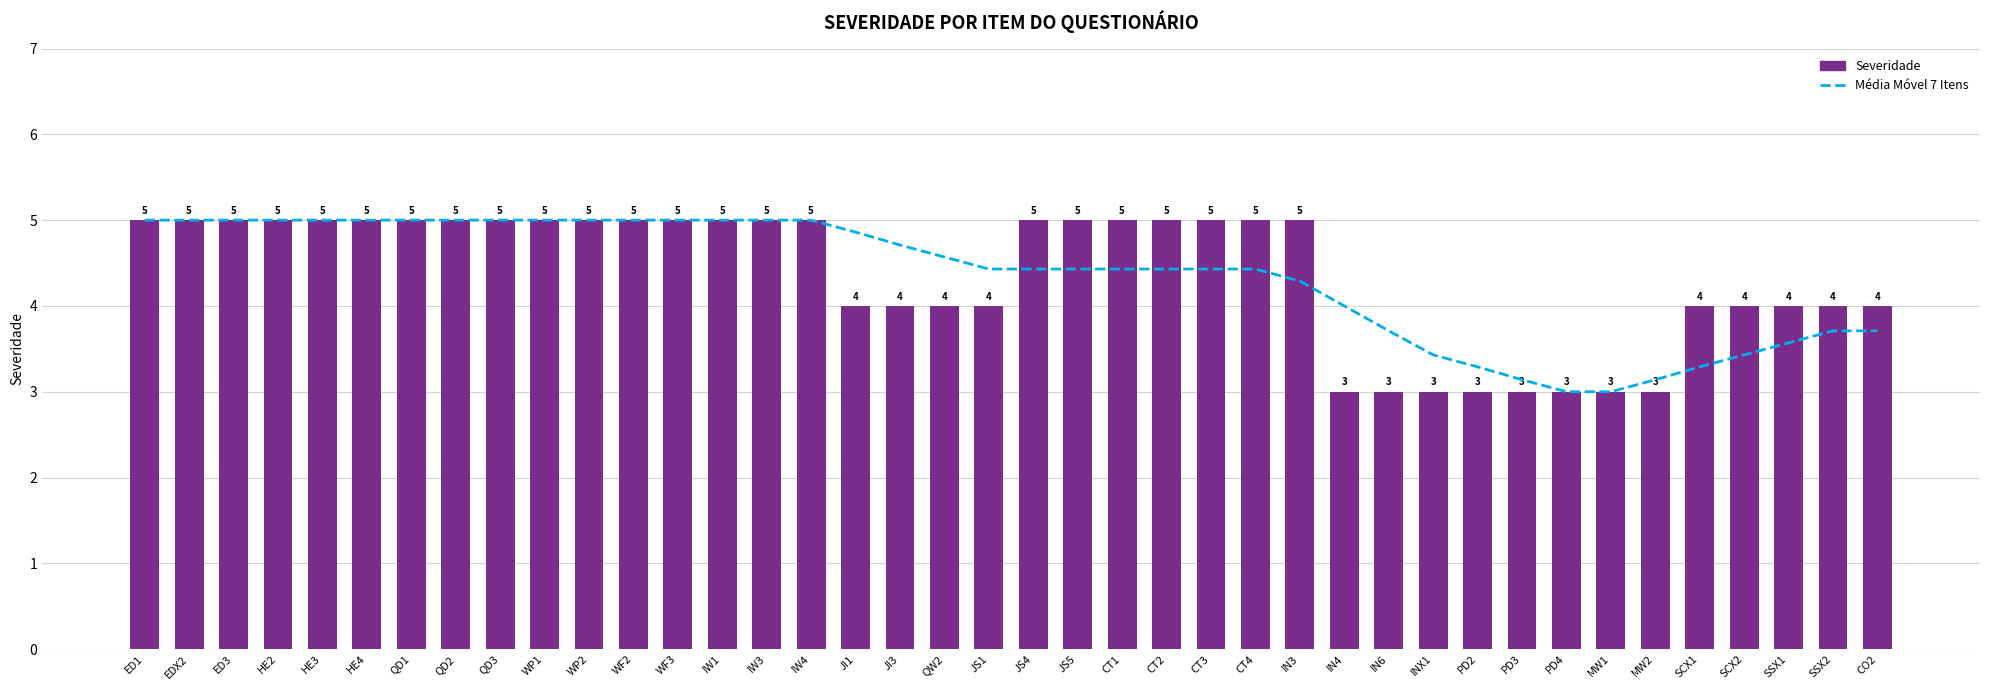

What is the average value of the Média Móvel 7 Itens series?

4.3